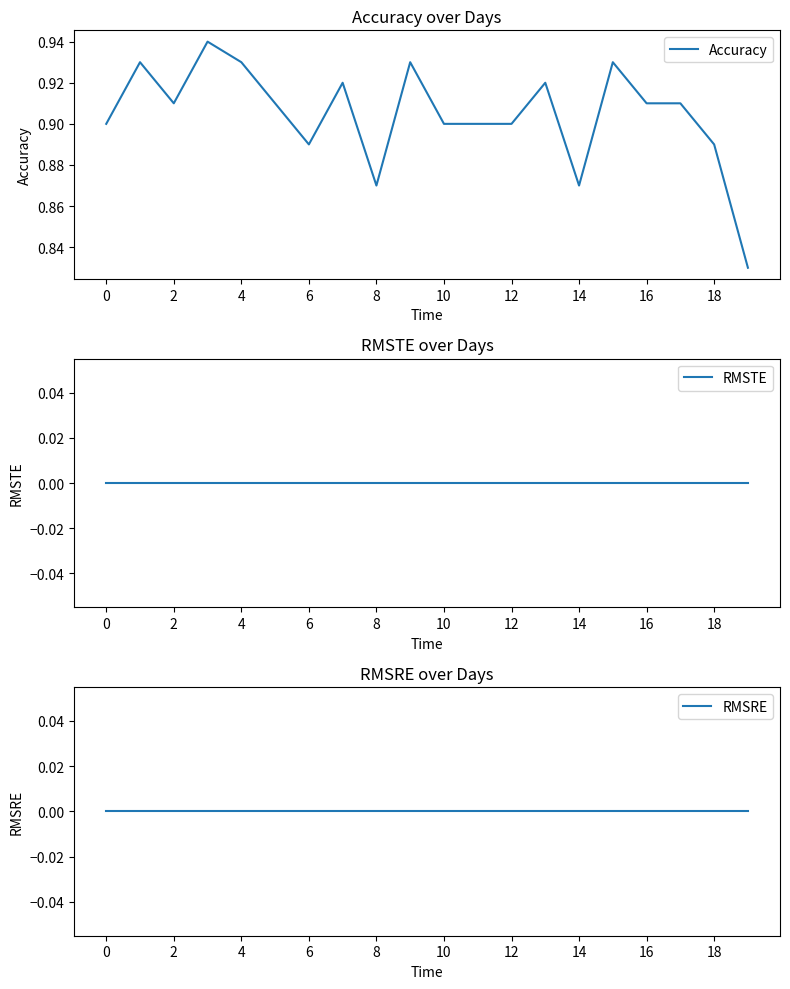

Is it true that Accuracy equals 0.3 at 19?

False